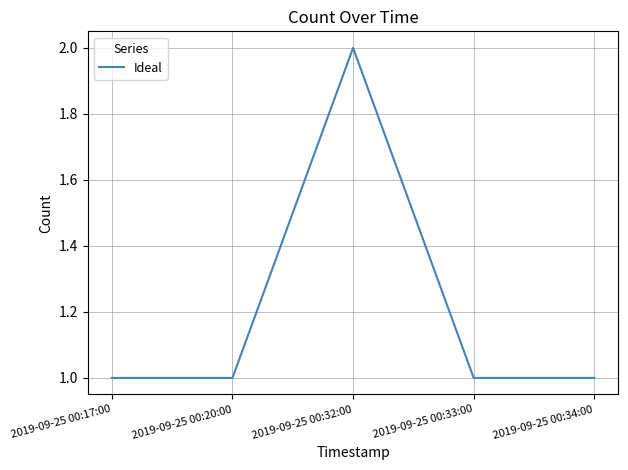

What position from the right is 2019-09-25 00:20:00?

4